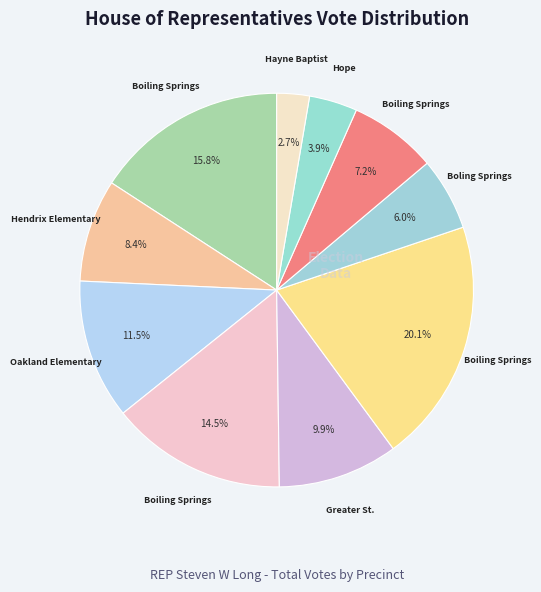

Count the number of slices in the pie.

10